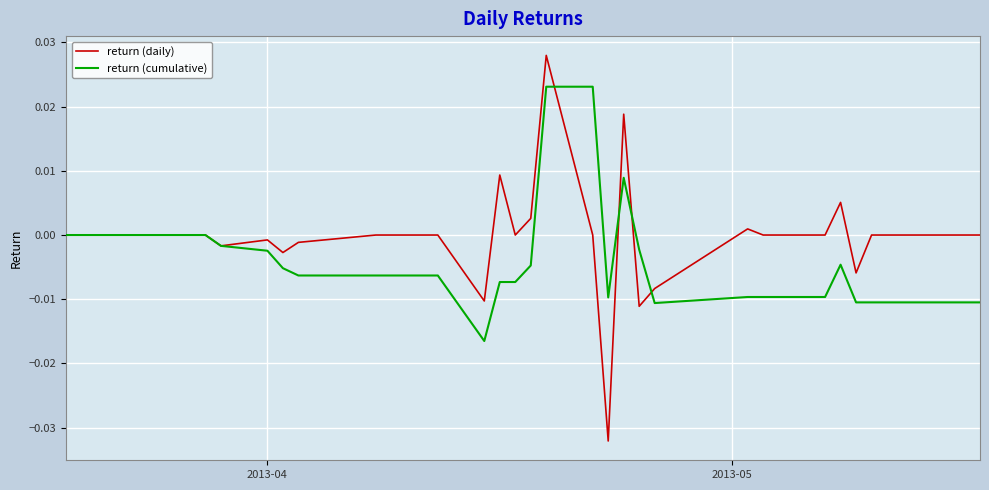

After their last crossing, which series has the higher values: return (daily) or return (cumulative)?

return (daily)